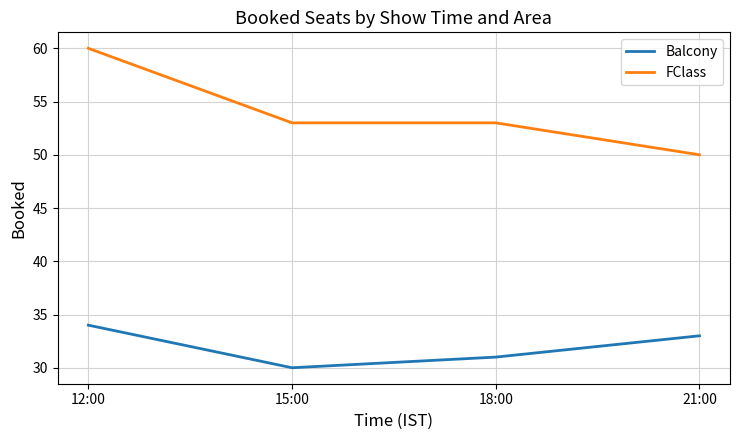

What are all the series names shown in the legend?

Balcony, FClass